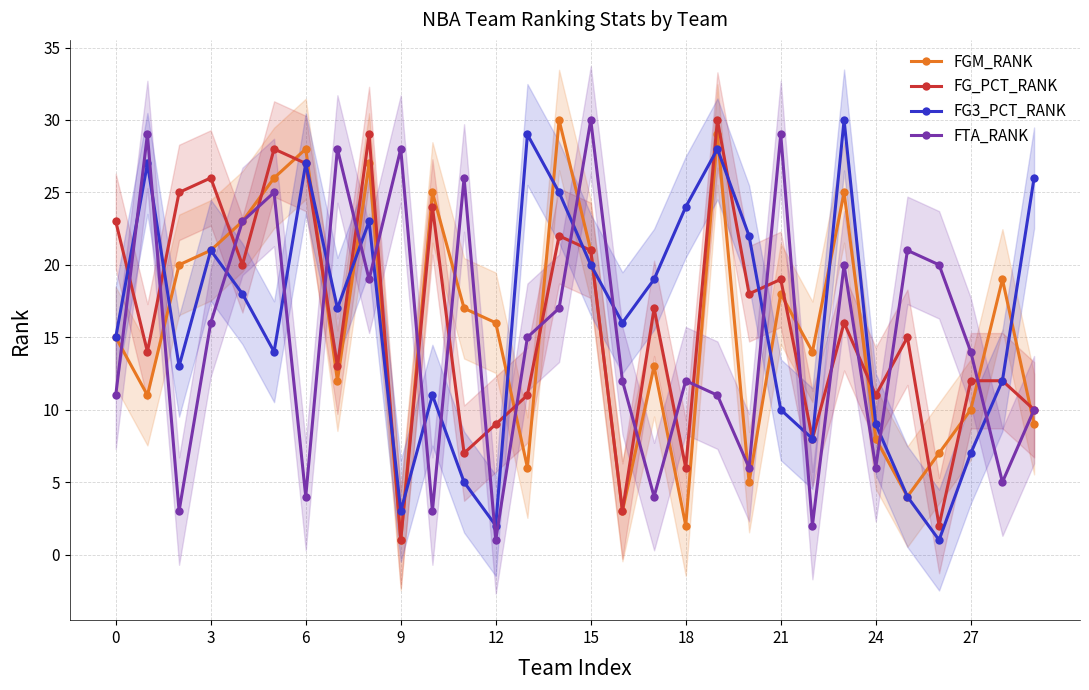

At which label does FG3_PCT_RANK reach its peak?

23